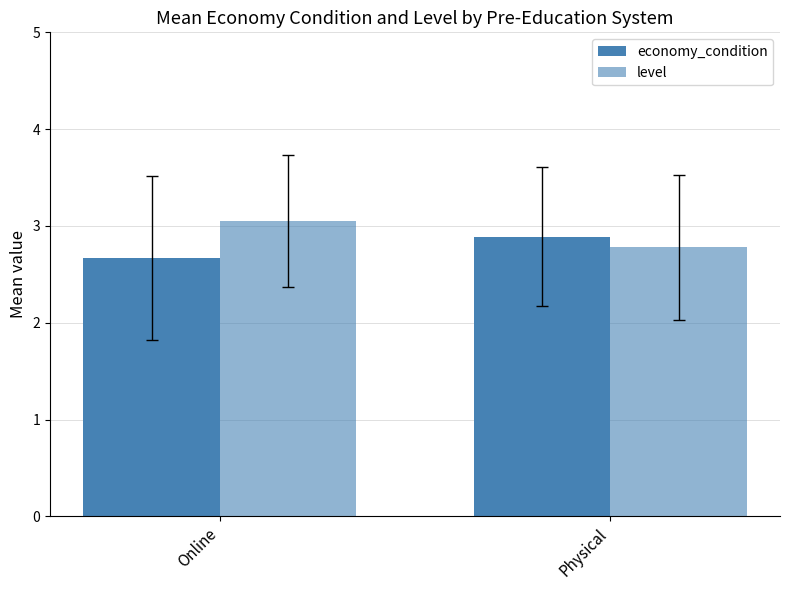

What is the minimum value shown in the chart?

2.7